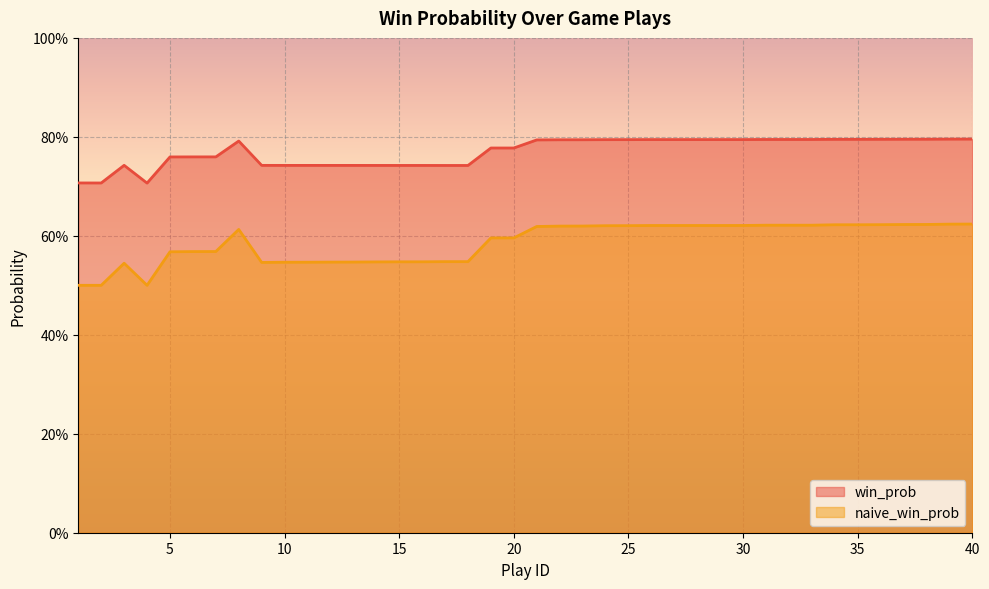

Between 37 and 15, which is larger?

37